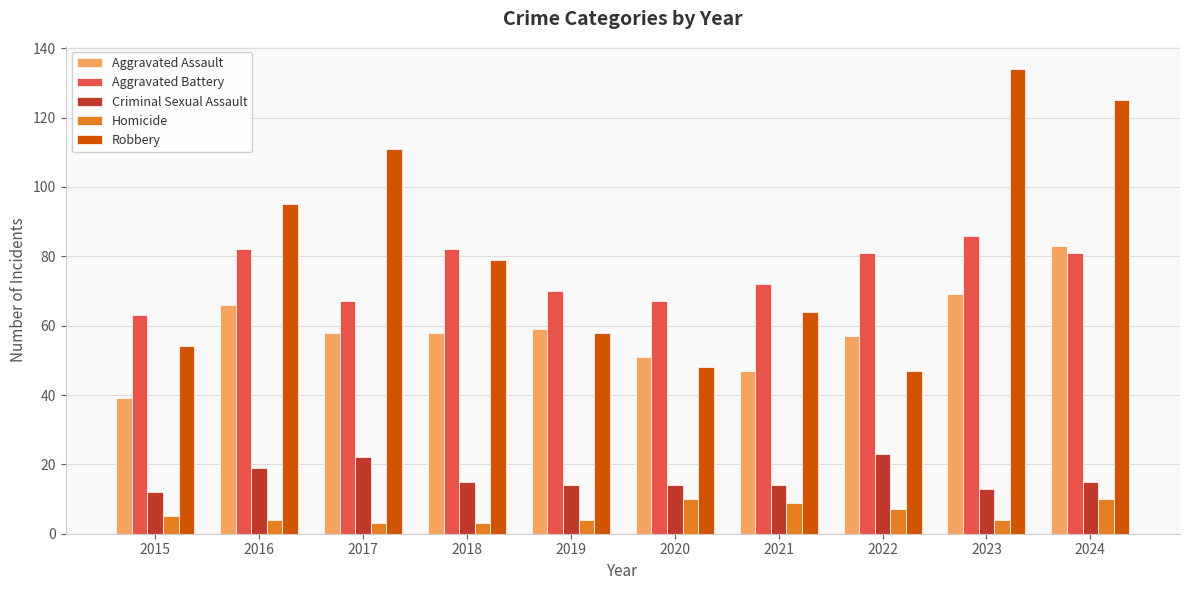

Which series has the largest total across all categories?

Robbery